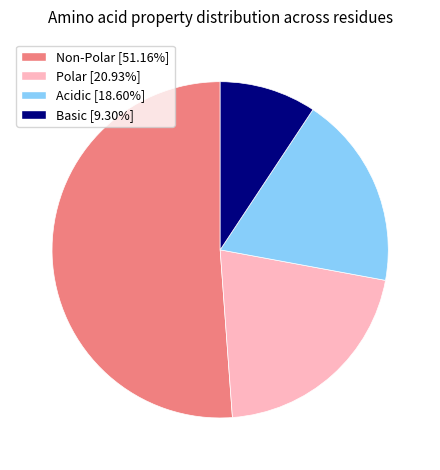

True or false: Acidic accounts for 8% of the total.

False